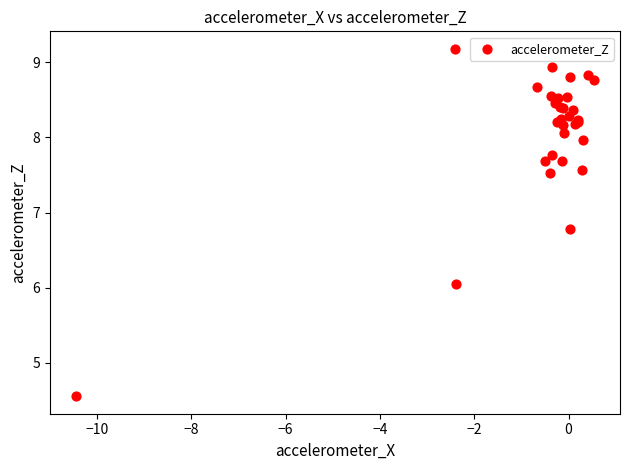

What Y value in the scatter plot is closest to 6?

6.1